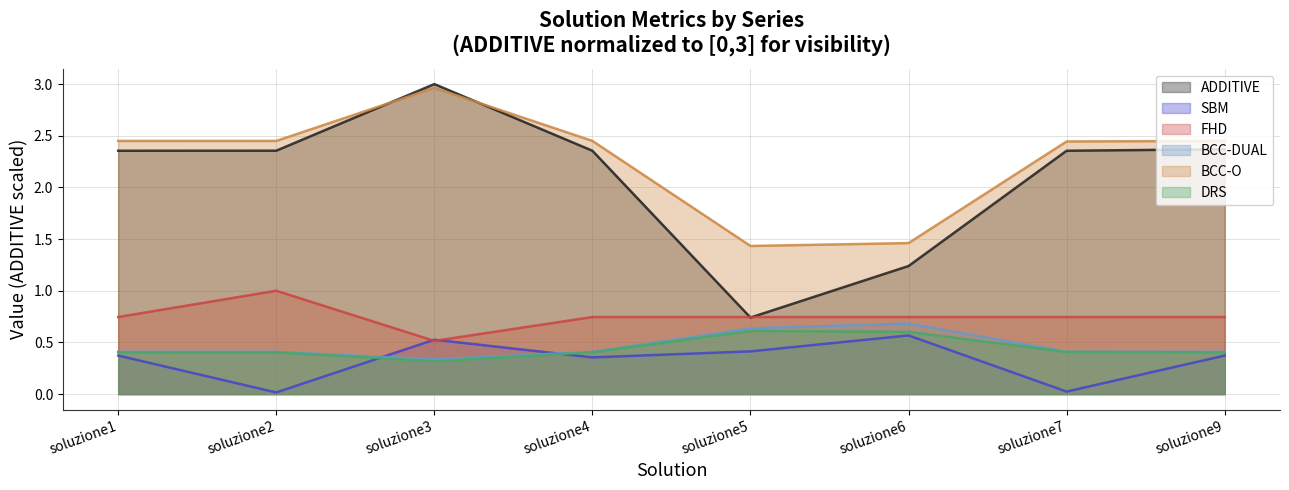

What is the greatest value displayed?

3.0